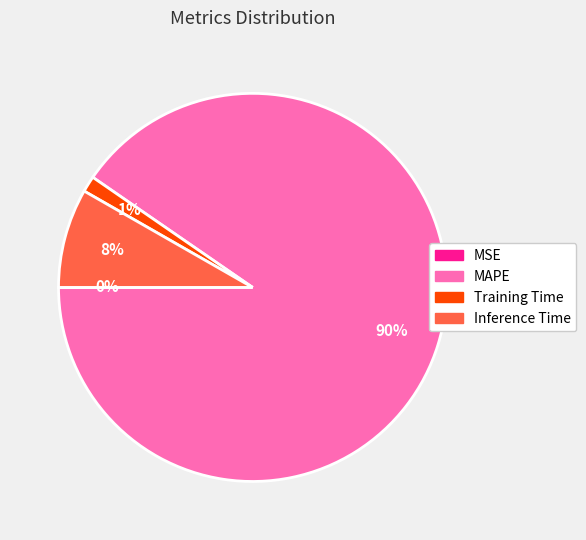

To the nearest percent, what portion does Inference Time represent?

8%